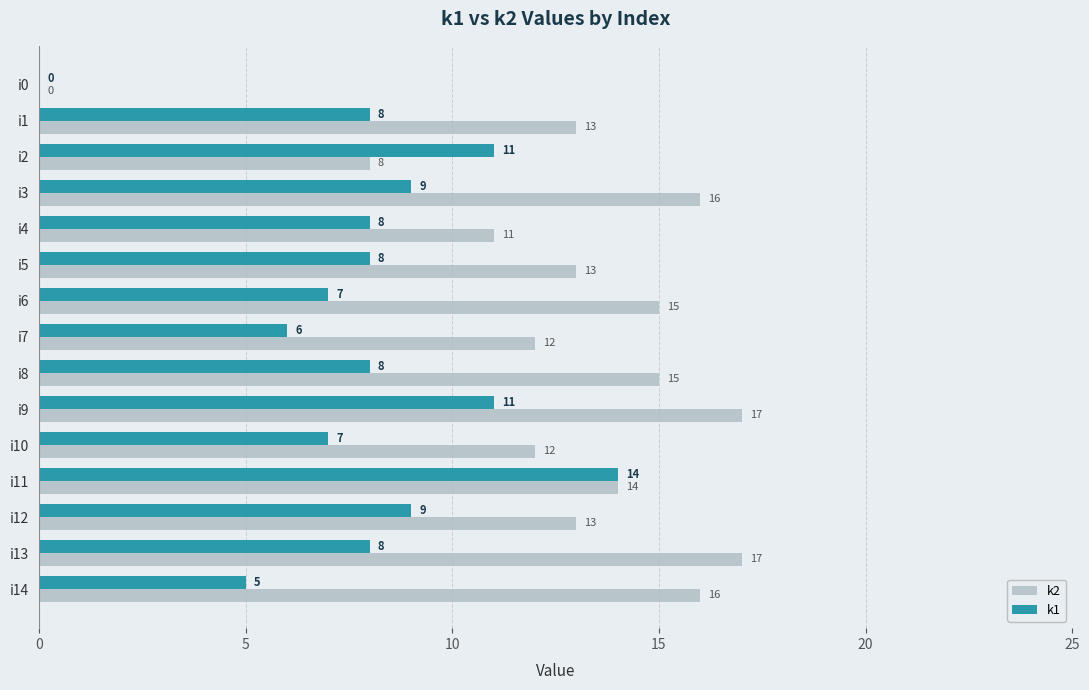

Which series has the largest total across all categories?

k2